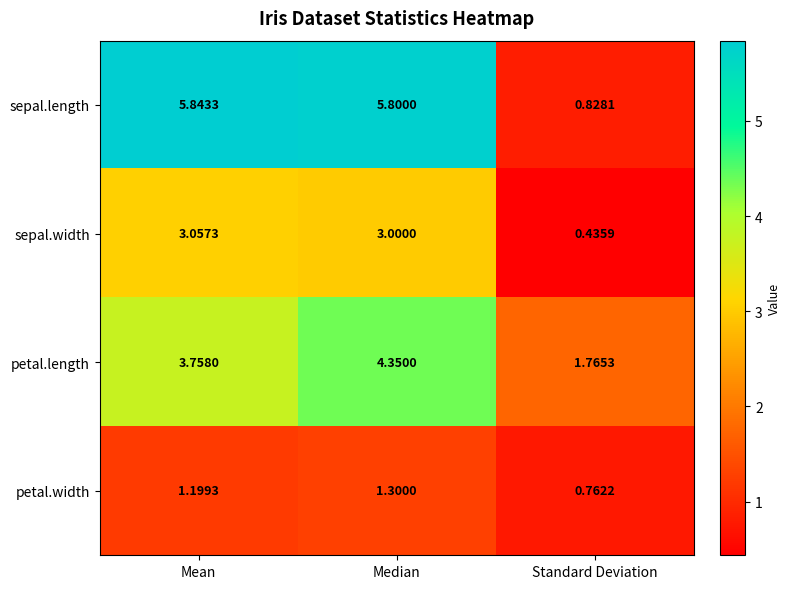

Where is sepal.width nearest to the value 1?

Standard Deviation